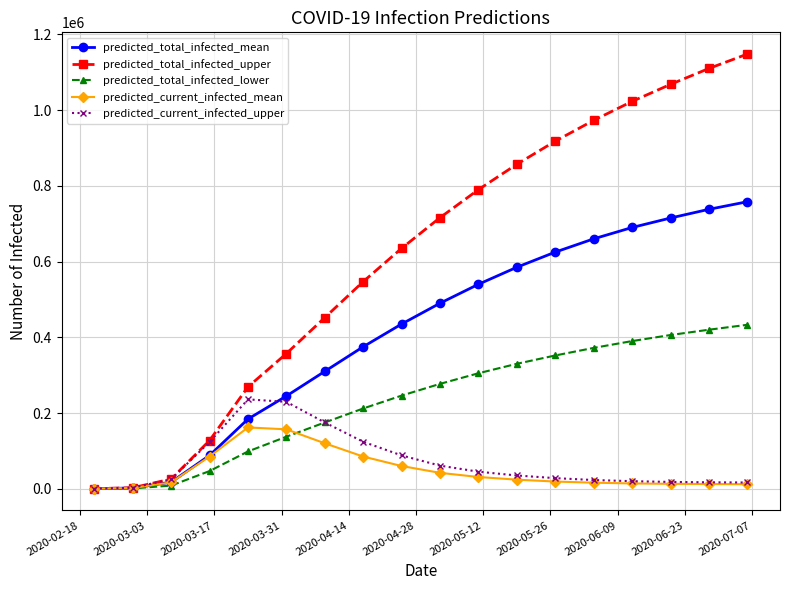

Which series has the largest range (max minus min)?

predicted_total_infected_upper